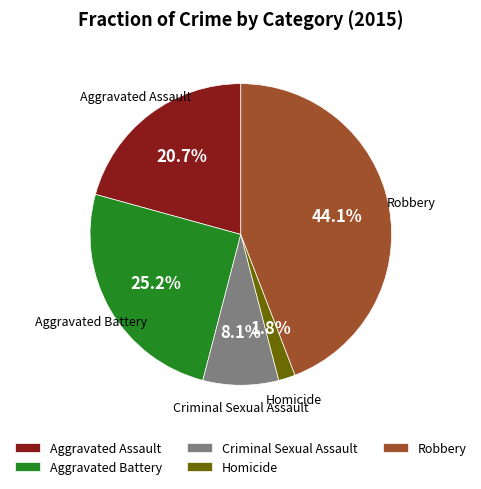

Which has a higher value, Robbery or Aggravated Assault?

Robbery